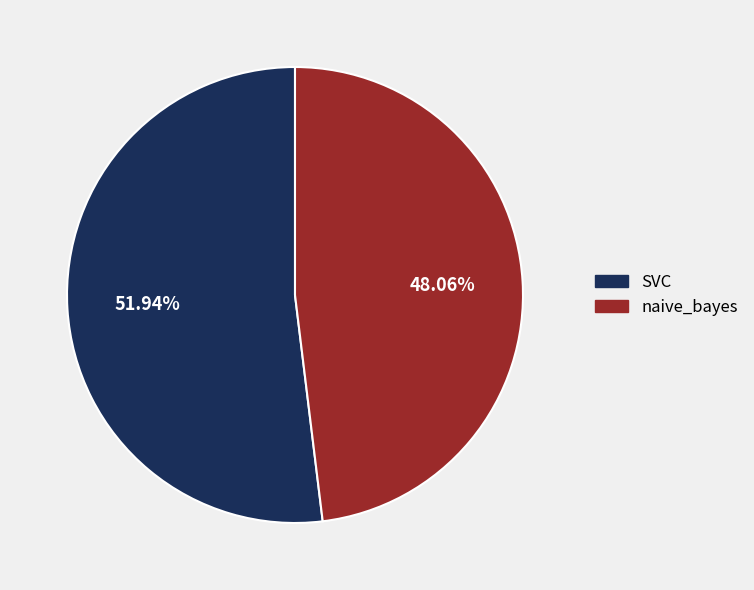

Does naive_bayes represent more than half of the total?

No